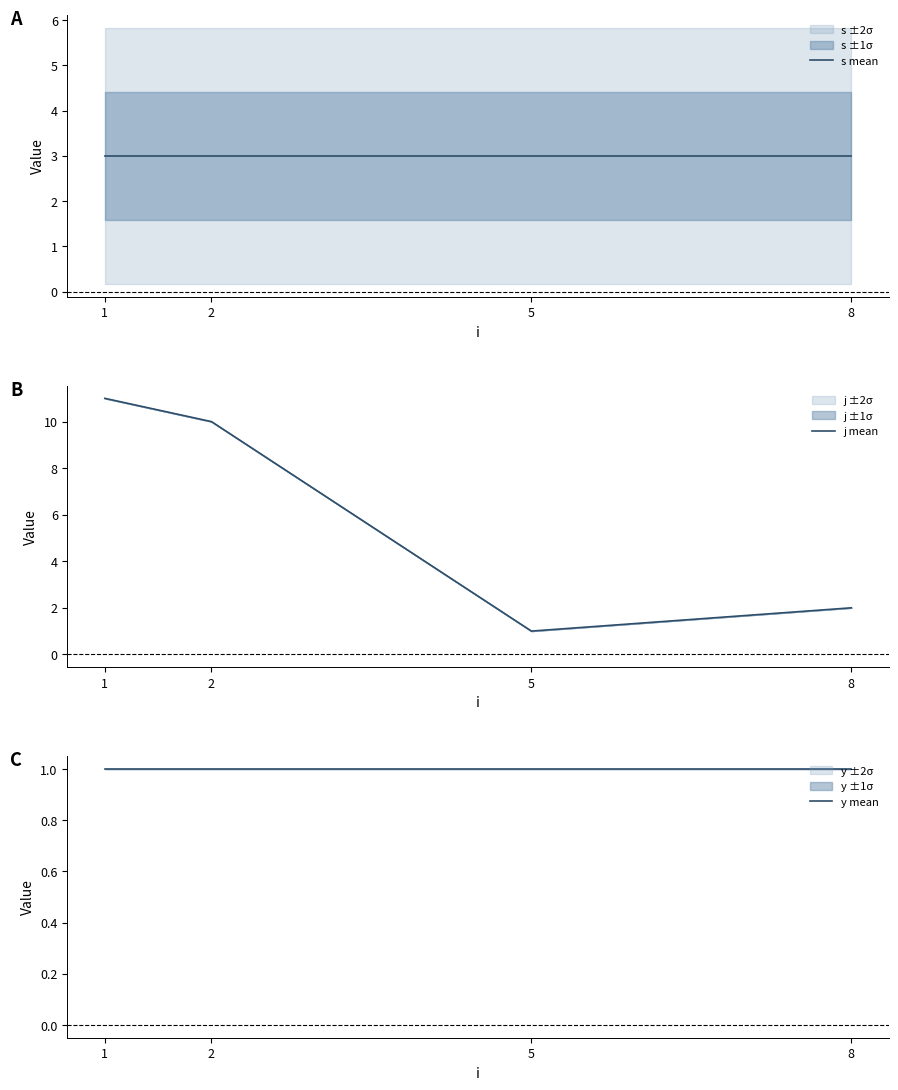

At which category is the sum across all series the highest?

1